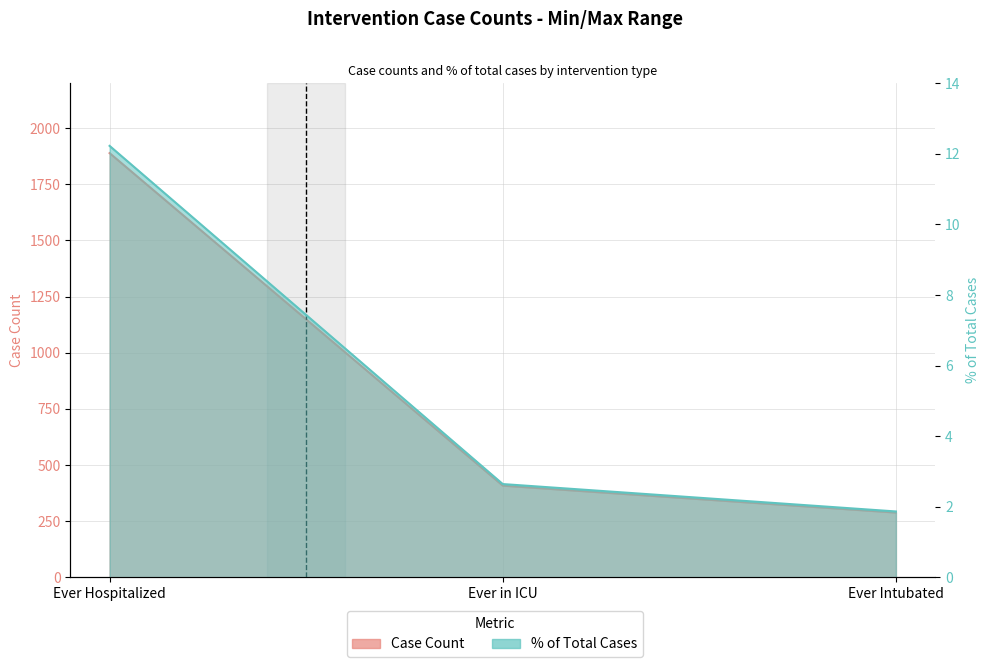

How many values in the % of Total Cases series are below 2?

1